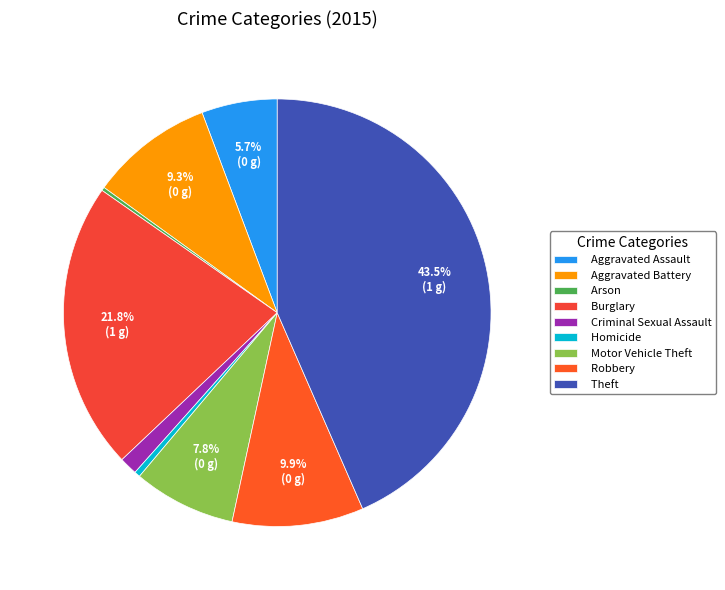

How many slices are in this pie chart?

9